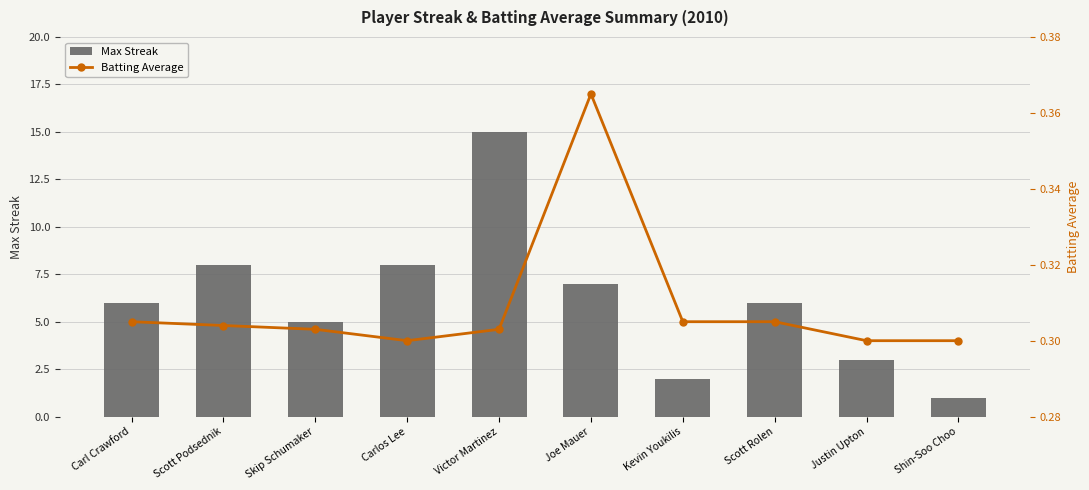

List the series in order of their peak value, lowest first.

Batting Average, Max Streak